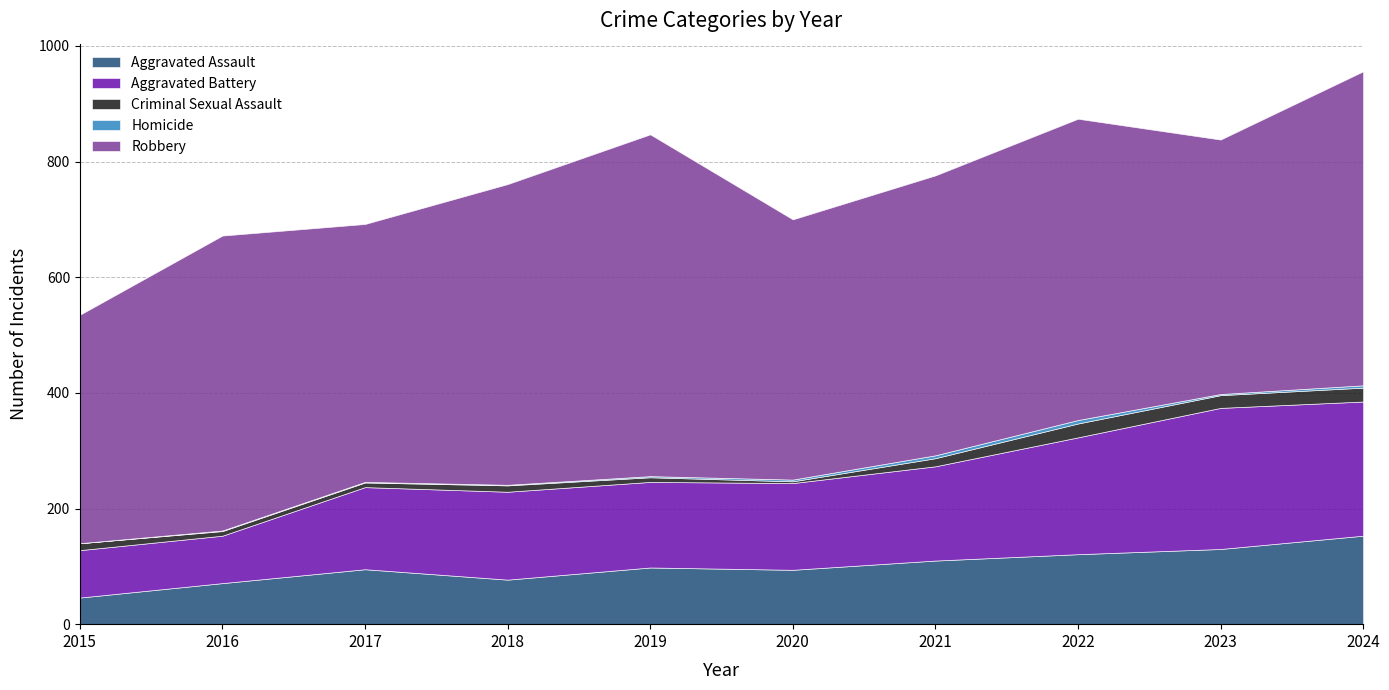

List the series in order of their peak value, highest first.

Robbery, Aggravated Battery, Aggravated Assault, Criminal Sexual Assault, Homicide